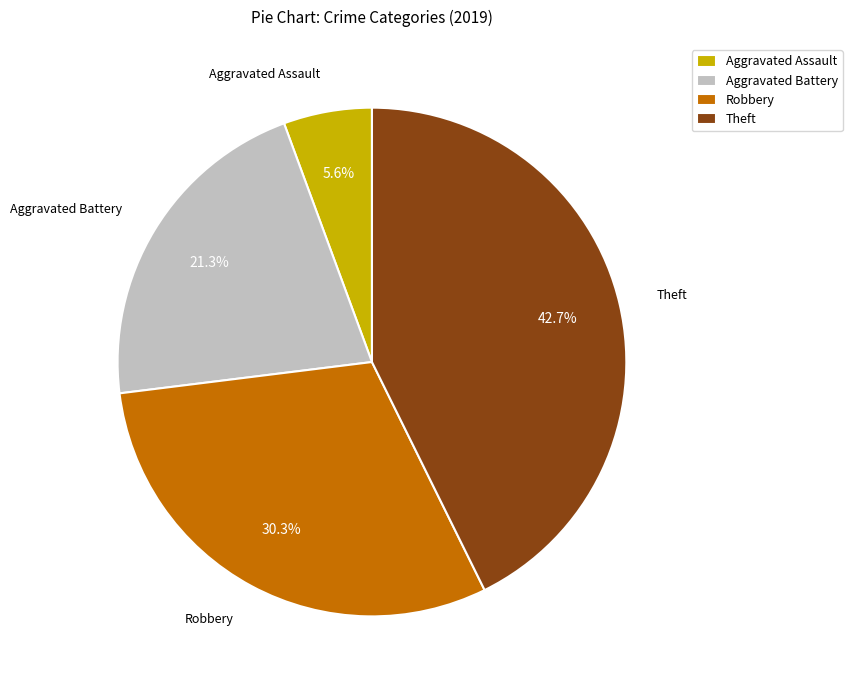

Which category has the smallest portion of the pie?

Aggravated Assault